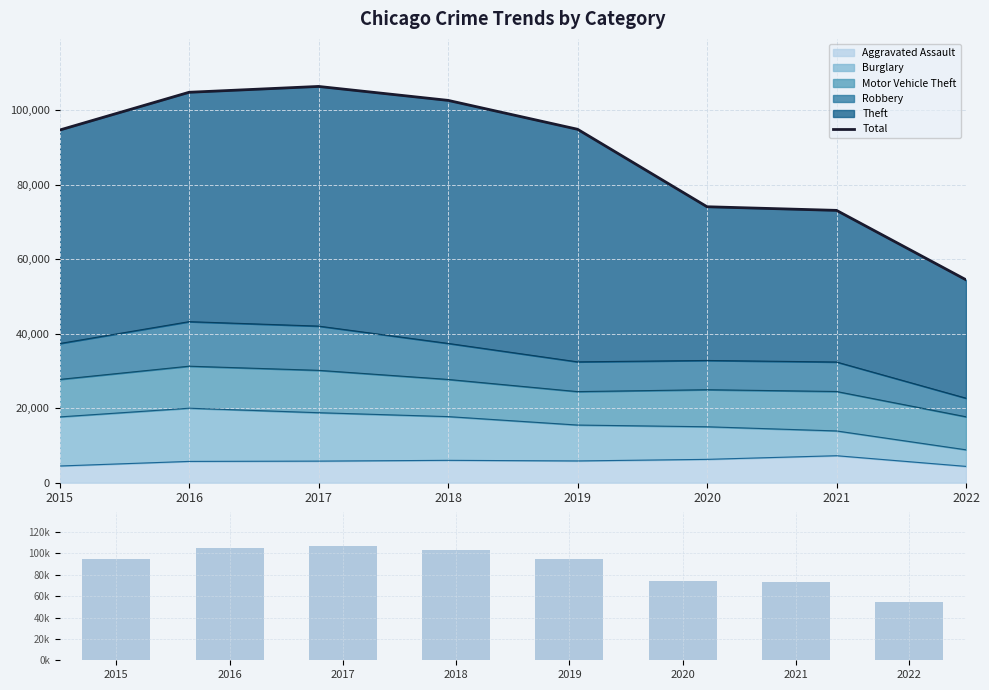

At which category does the chart reach its peak across all series?

2017